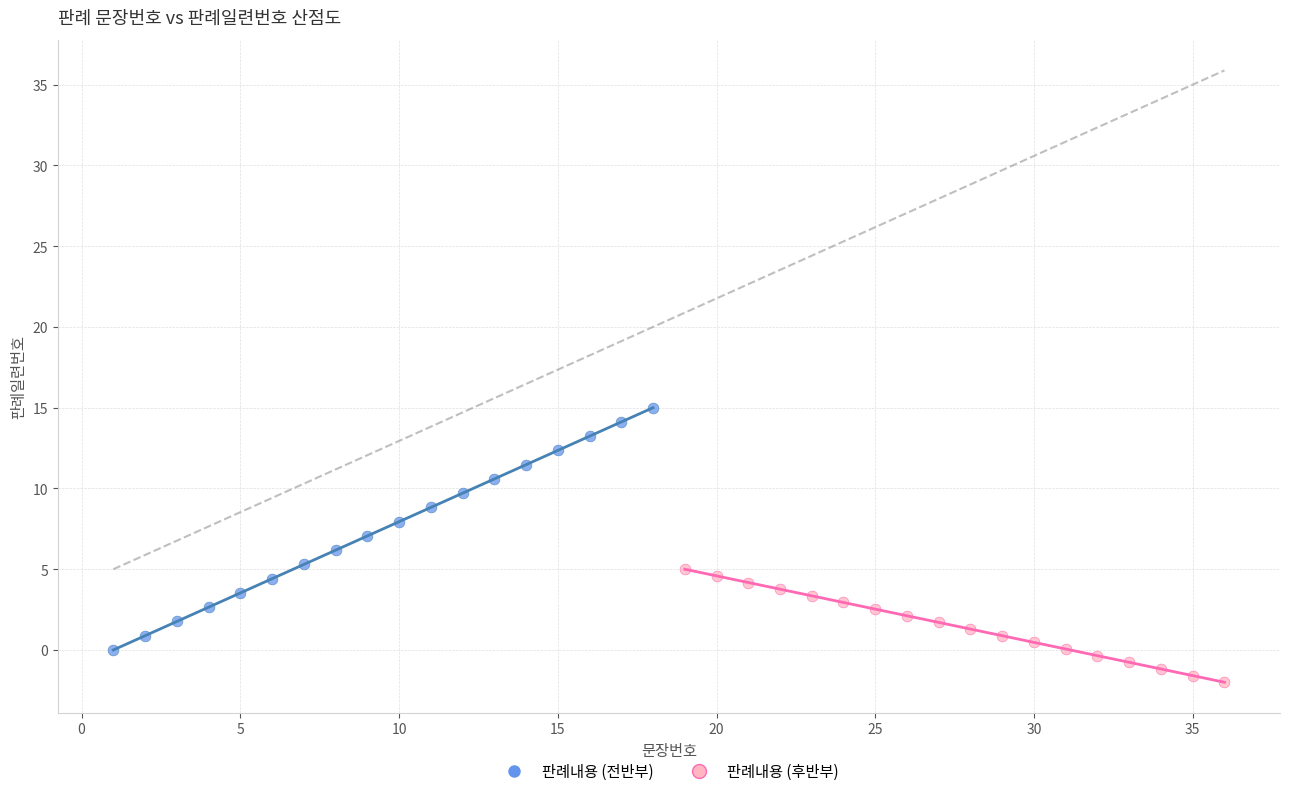

Which series has the largest Y range (max minus min)?

판례내용 (전반부)